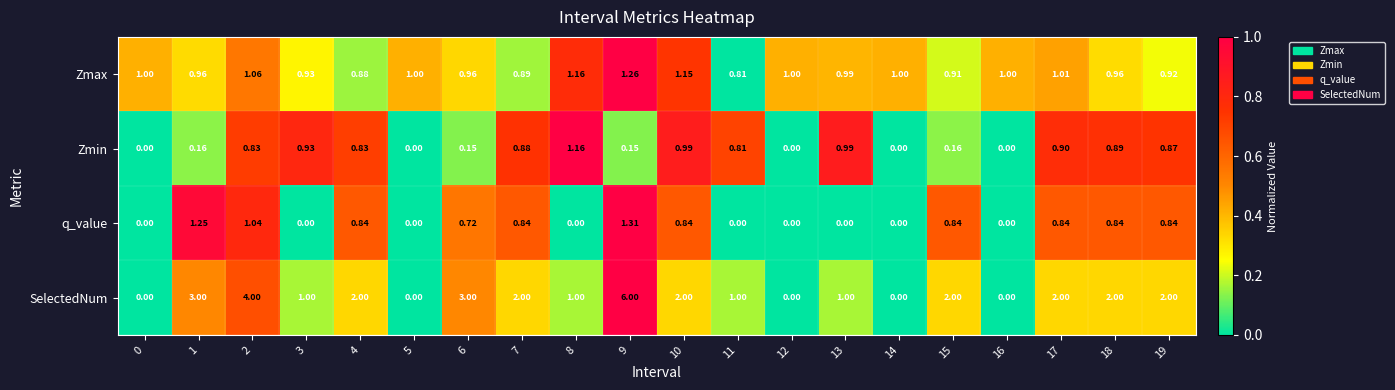

Between 1 and 11, which series saw the biggest shift?

SelectedNum